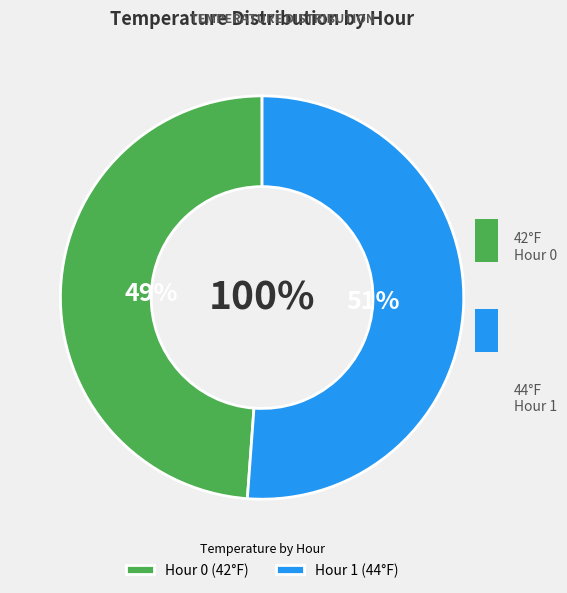

Is it true that Hour 1 is 51% of the pie?

True